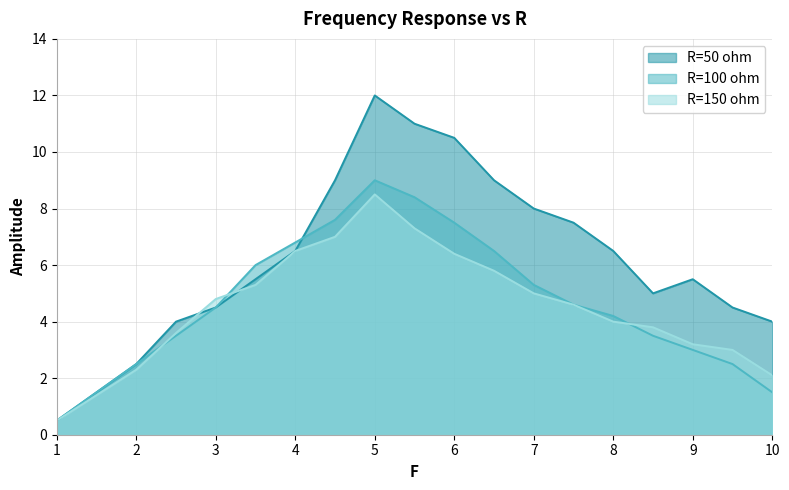

What is the difference between the highest and lowest values at 8?

2.5